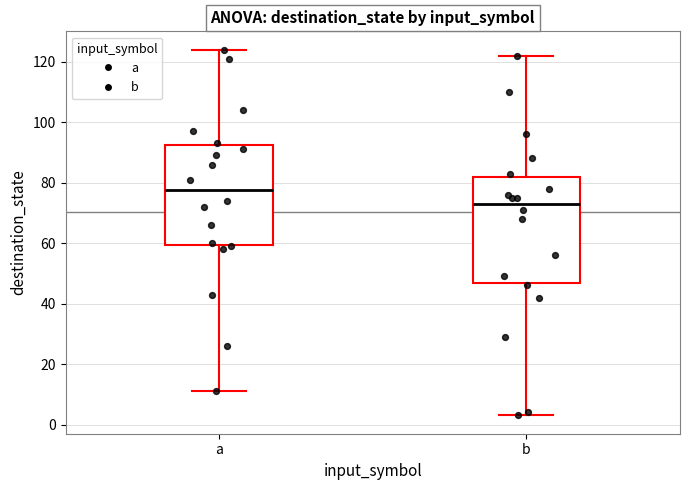

Where is the upper edge of the box for b on the y-axis? The values are not printed on the chart, so give them approximately, as read against the axis.

82